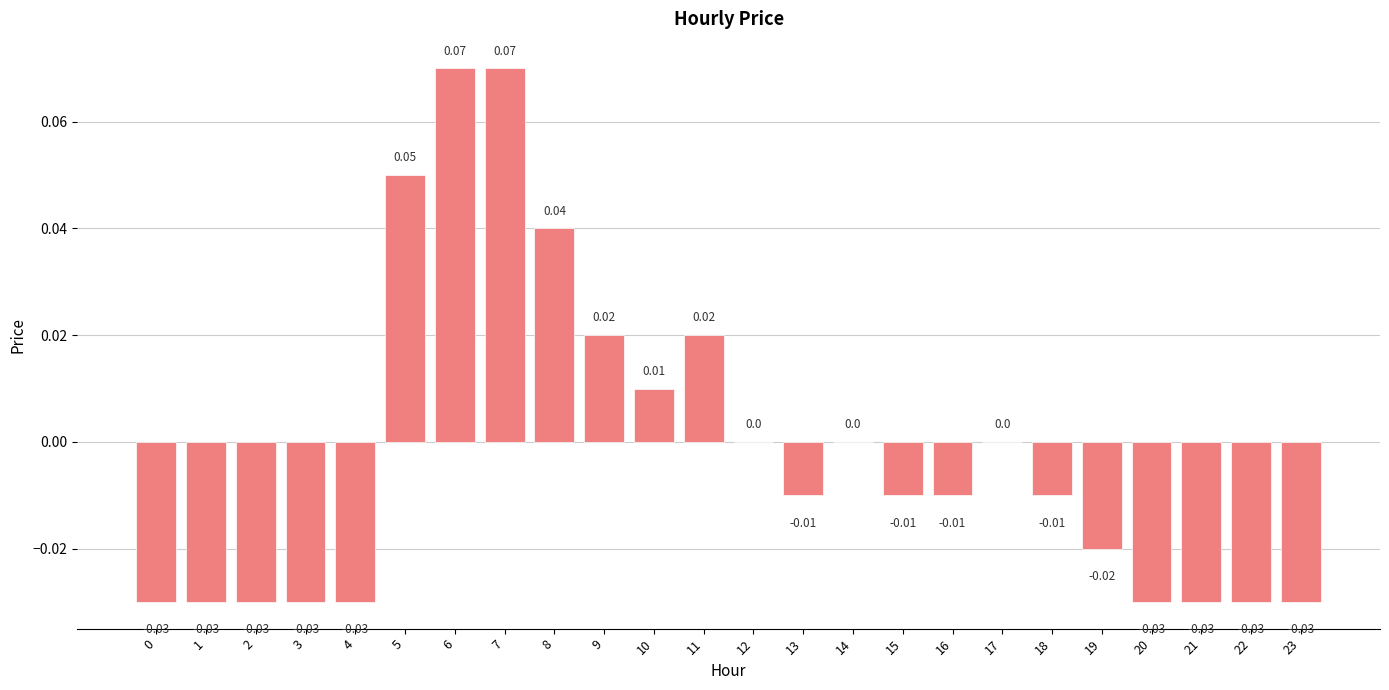

Count the number of data series in this chart.

1